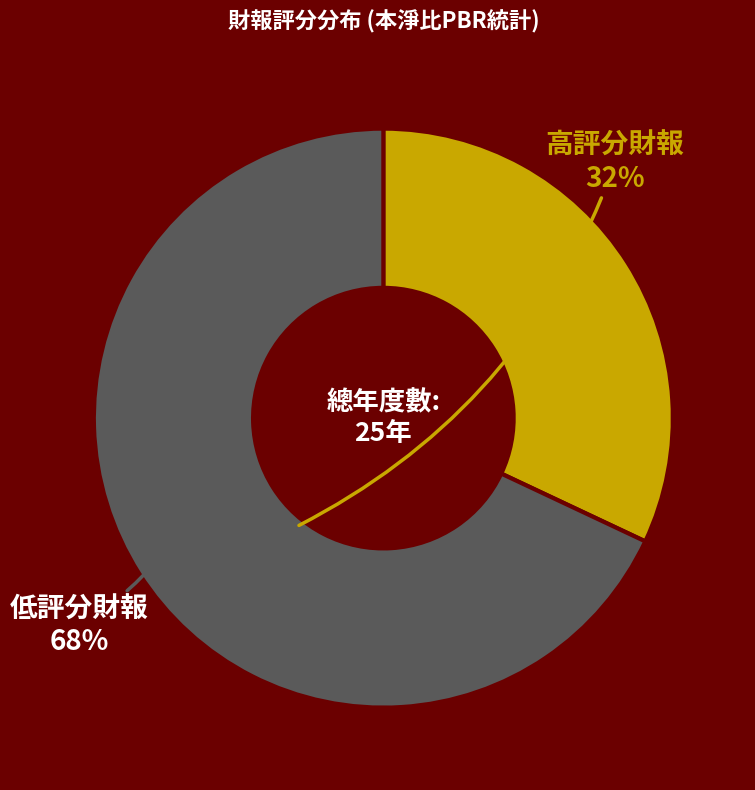

Is there any slice that represents more than half of the pie?

Yes